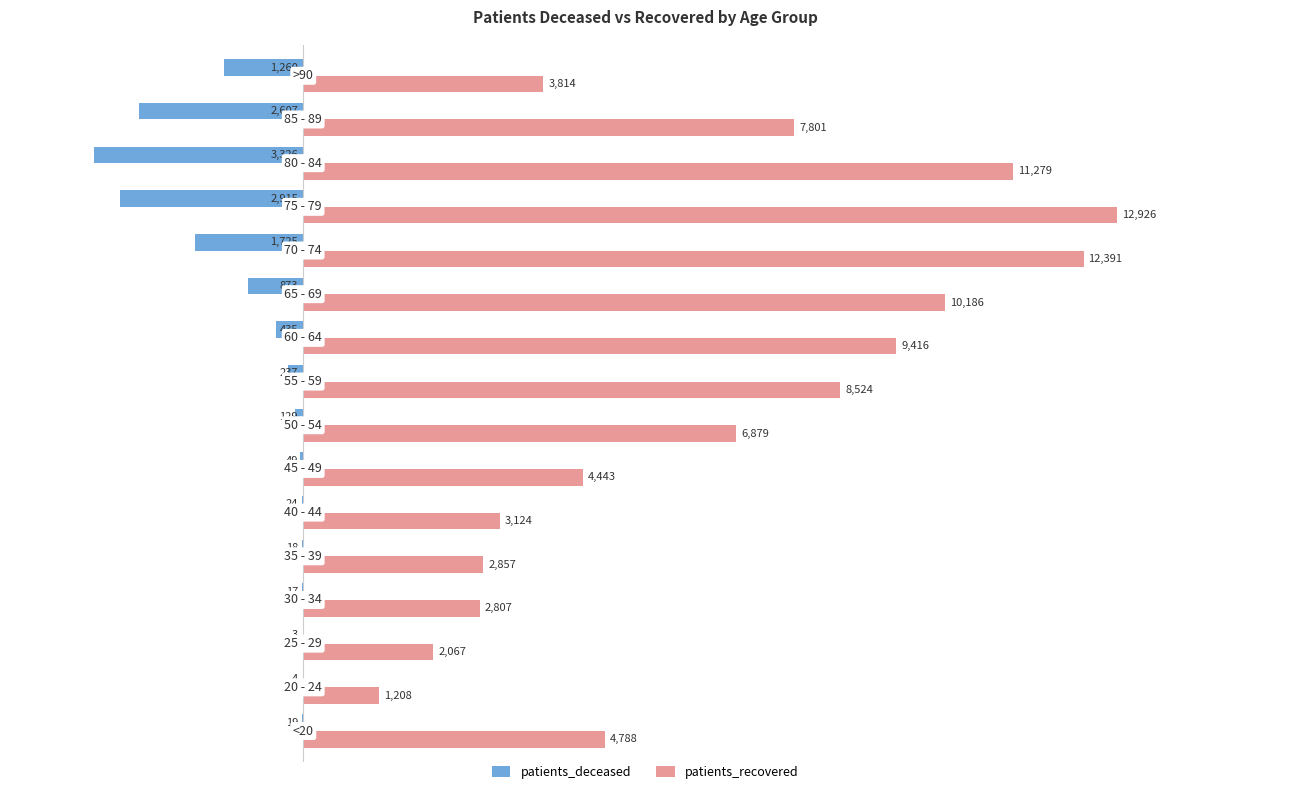

What is the sum of all patients_recovered values?

104510